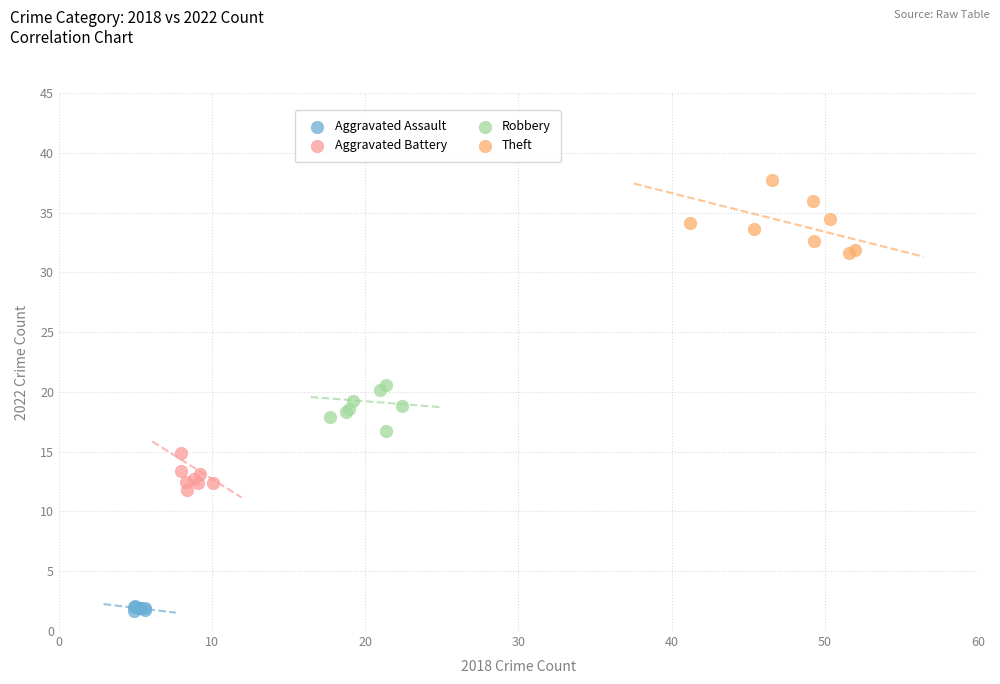

Which series reaches the maximum Y coordinate?

Theft